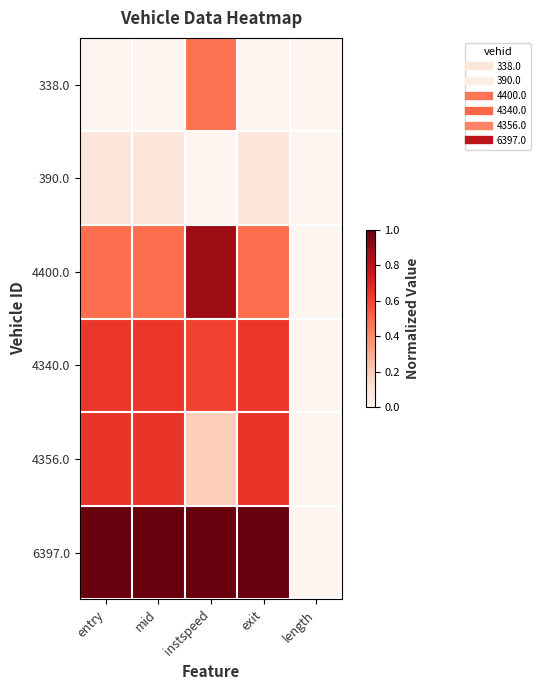

Rank the series by their maximum value, from highest to lowest.

6397.0, 4400.0, 4356.0, 4340.0, 338.0, 390.0